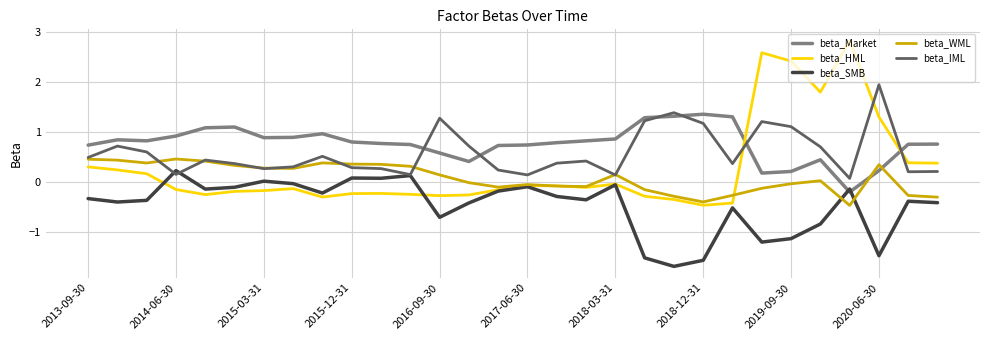

Rank the series by their maximum value, from highest to lowest.

beta_HML, beta_IML, beta_Market, beta_WML, beta_SMB